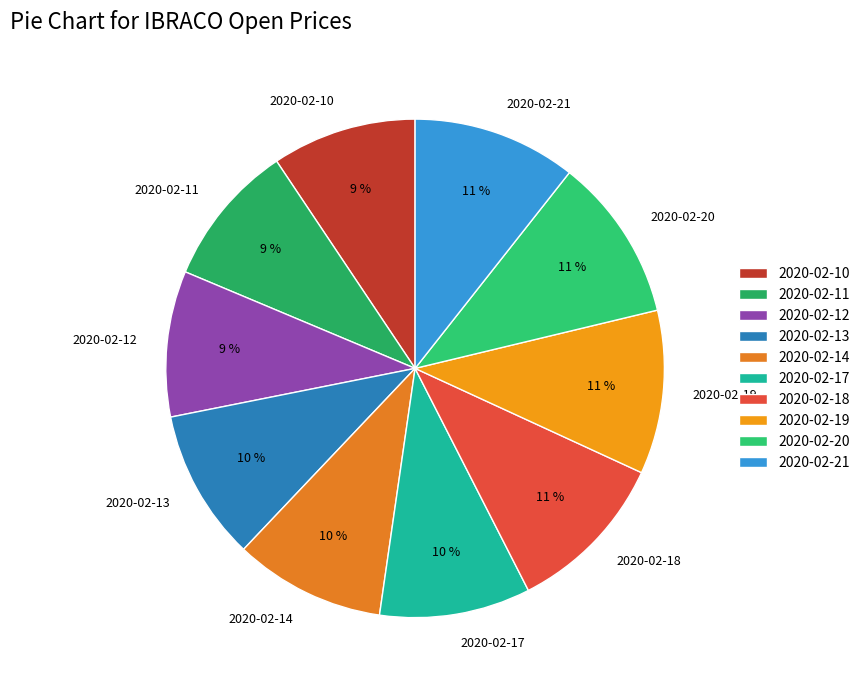

Combined, do 2020-02-13 and 2020-02-17 account for over 50%?

No